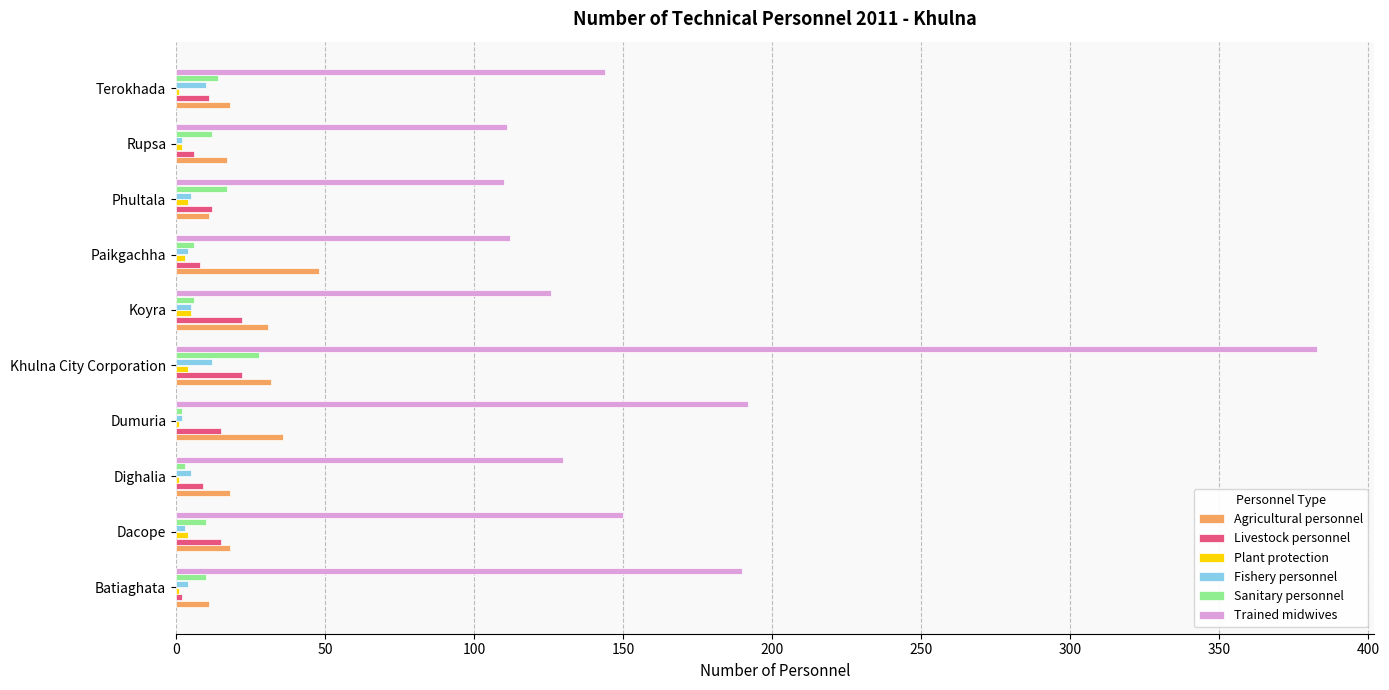

What is the sum of all Trained midwives values?

1648